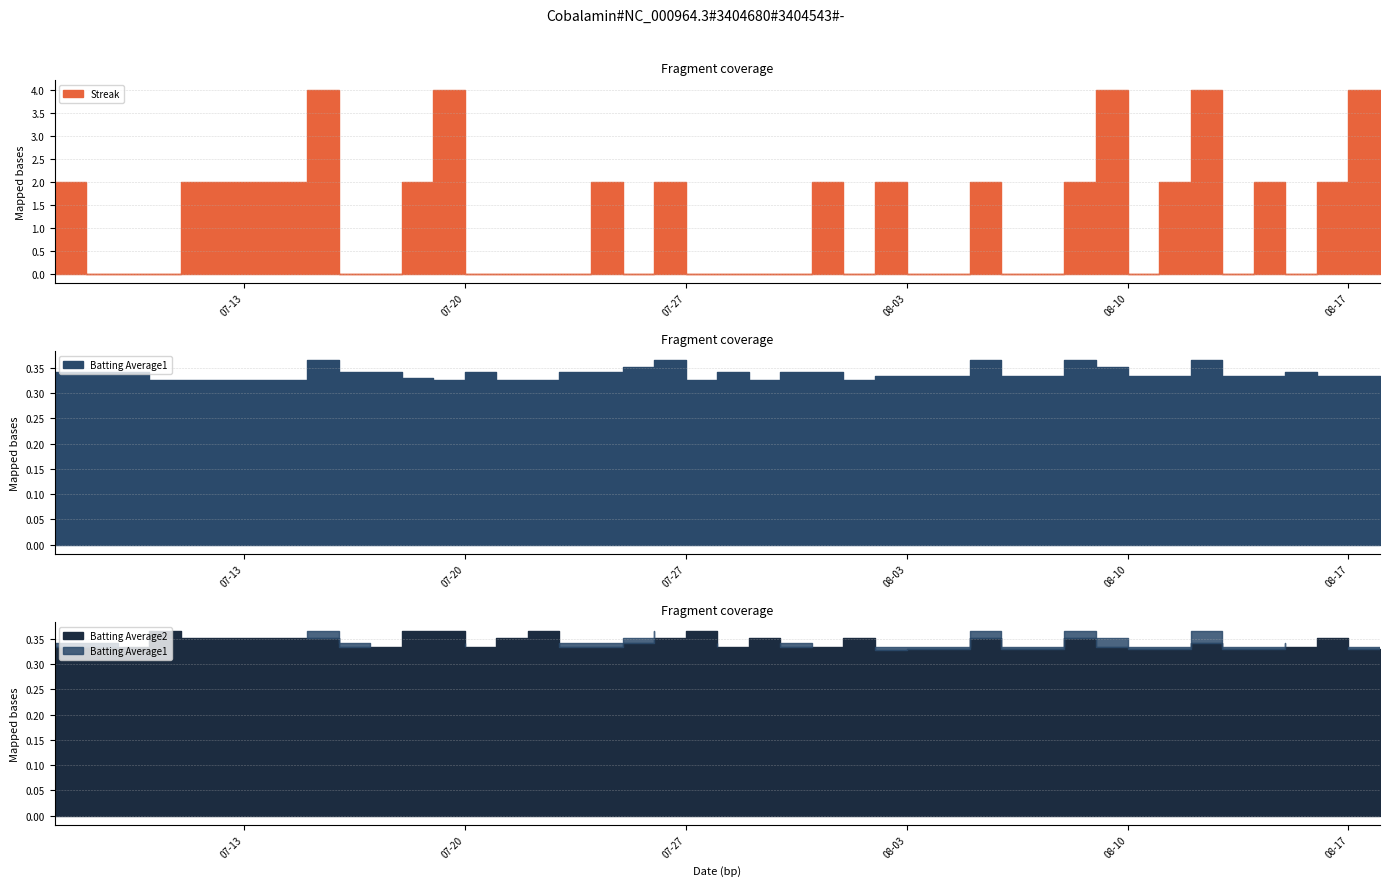

At how many categories does at least one series exceed 0?

40